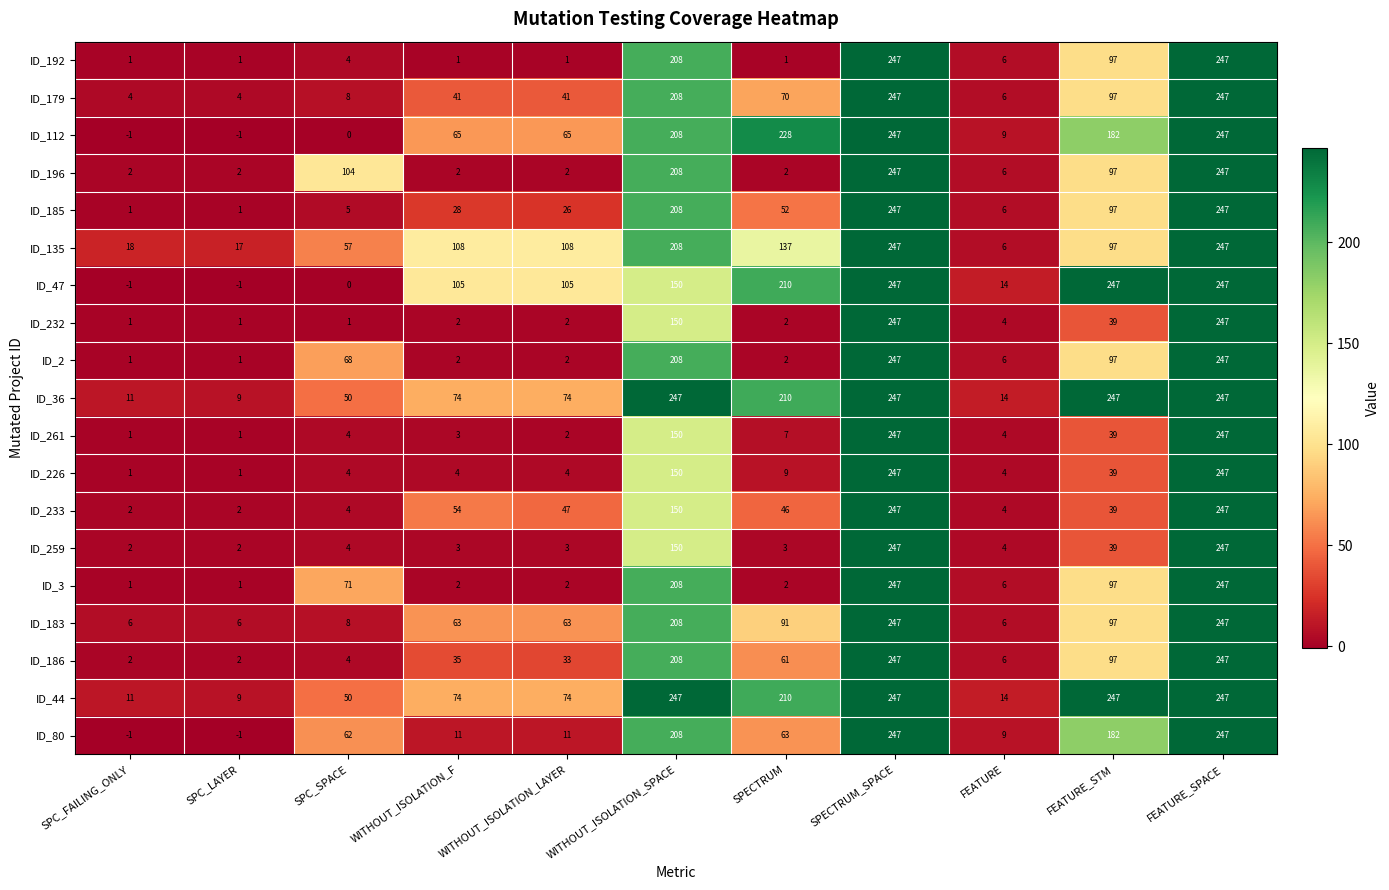

At how many categories does at least one series exceed 110?

5